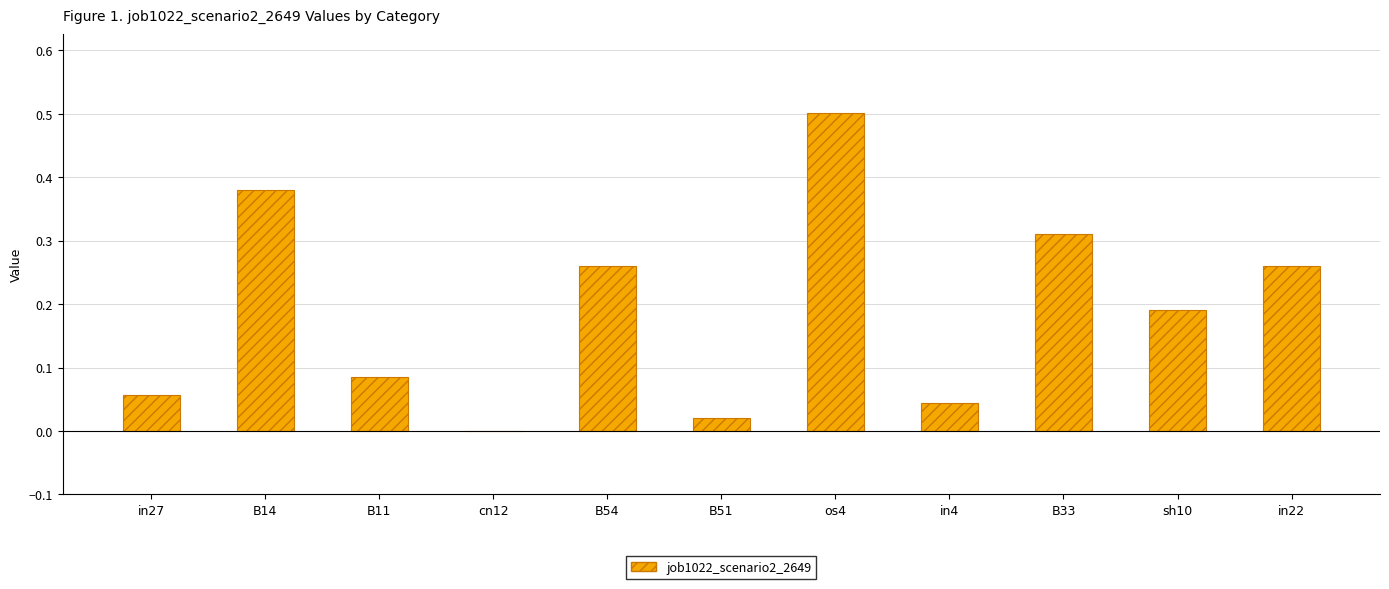

Which has a higher value, B54 or B11?

B54